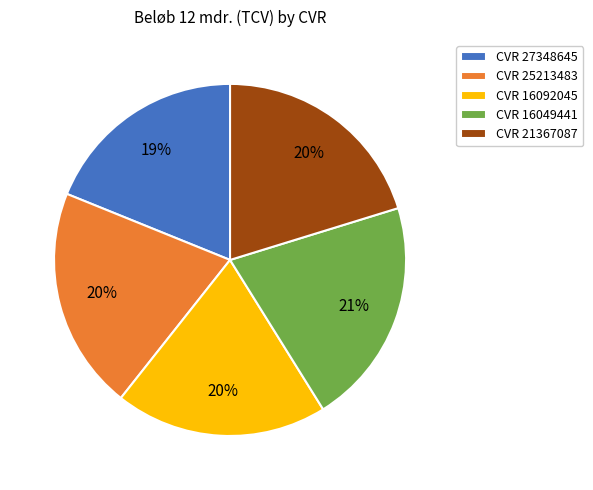

Is there any slice that represents more than half of the pie?

No